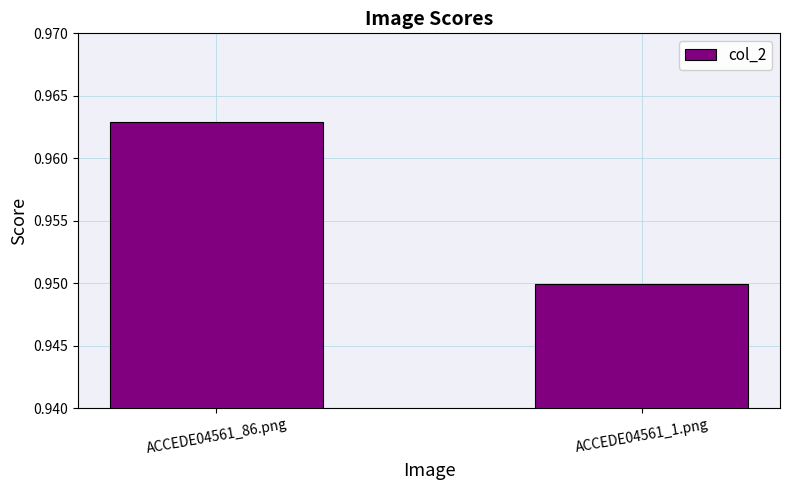

What is the sum of all values?

1.9